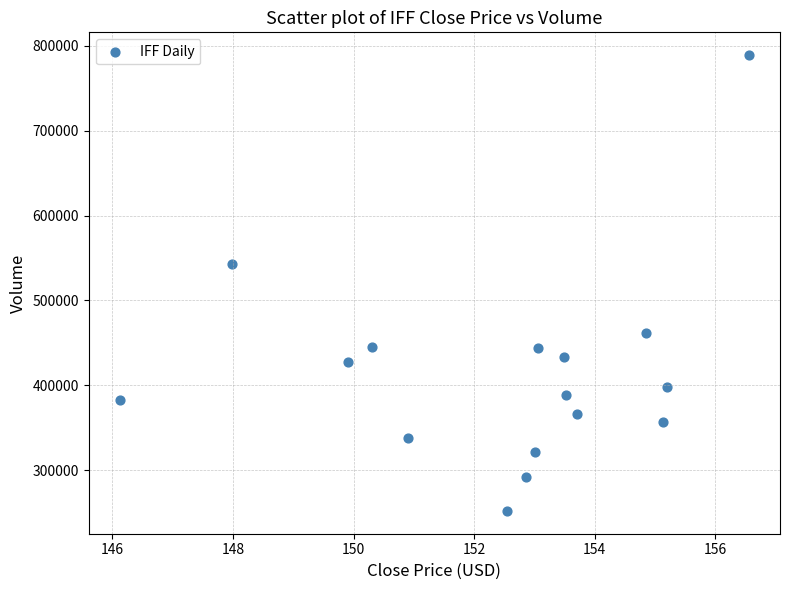

What Y value in the scatter plot is closest to 520543?

542853